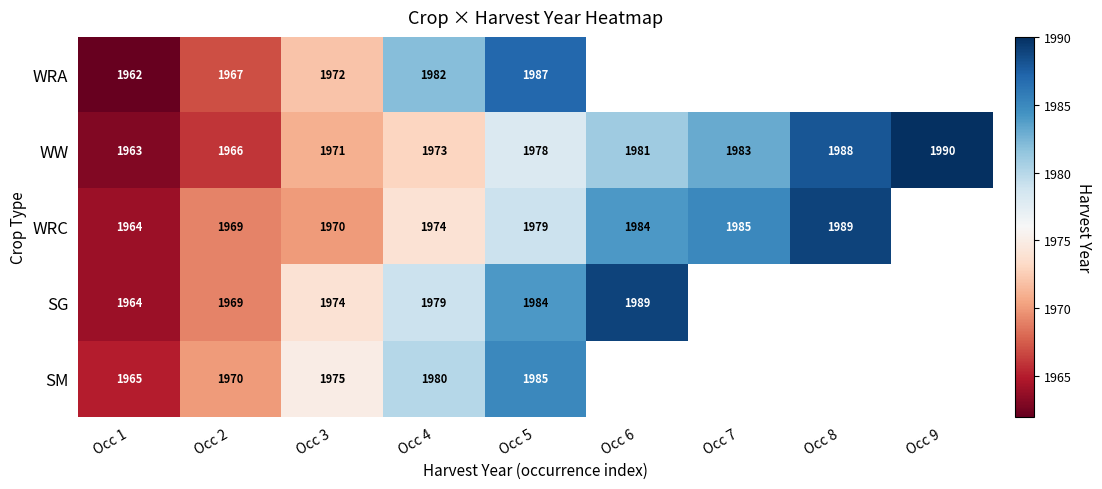

What is the difference between the highest and lowest values at Occ 3?

5